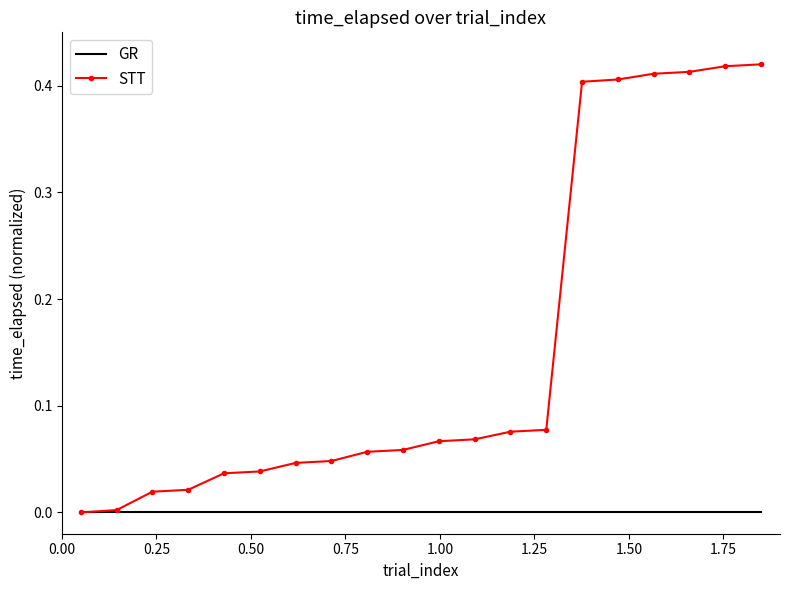

List the series in order of their overall mean, highest first.

STT, GR